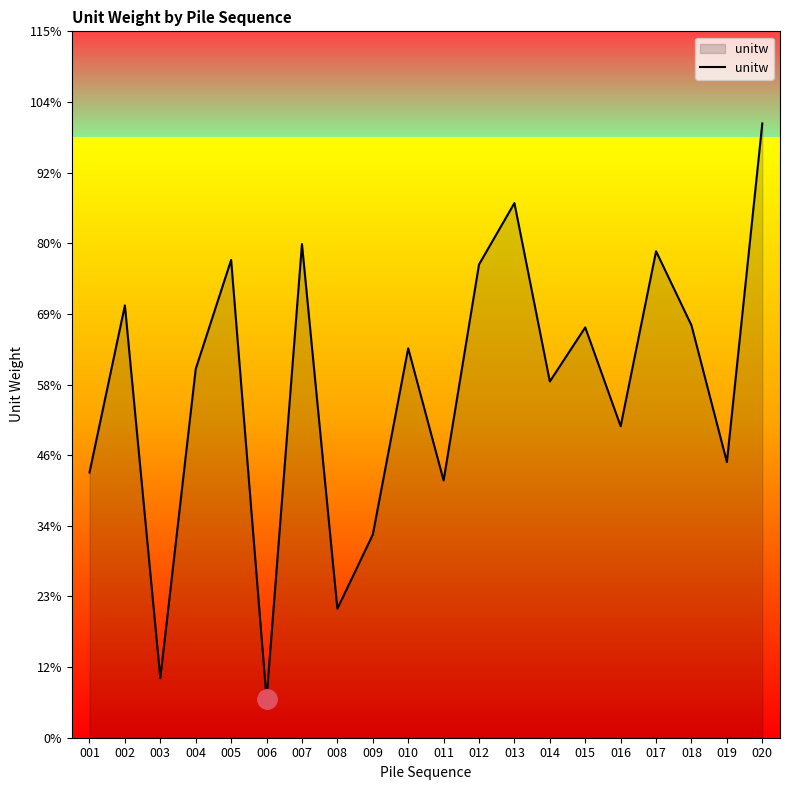

Is this an area chart (filled region under the line)?

Yes